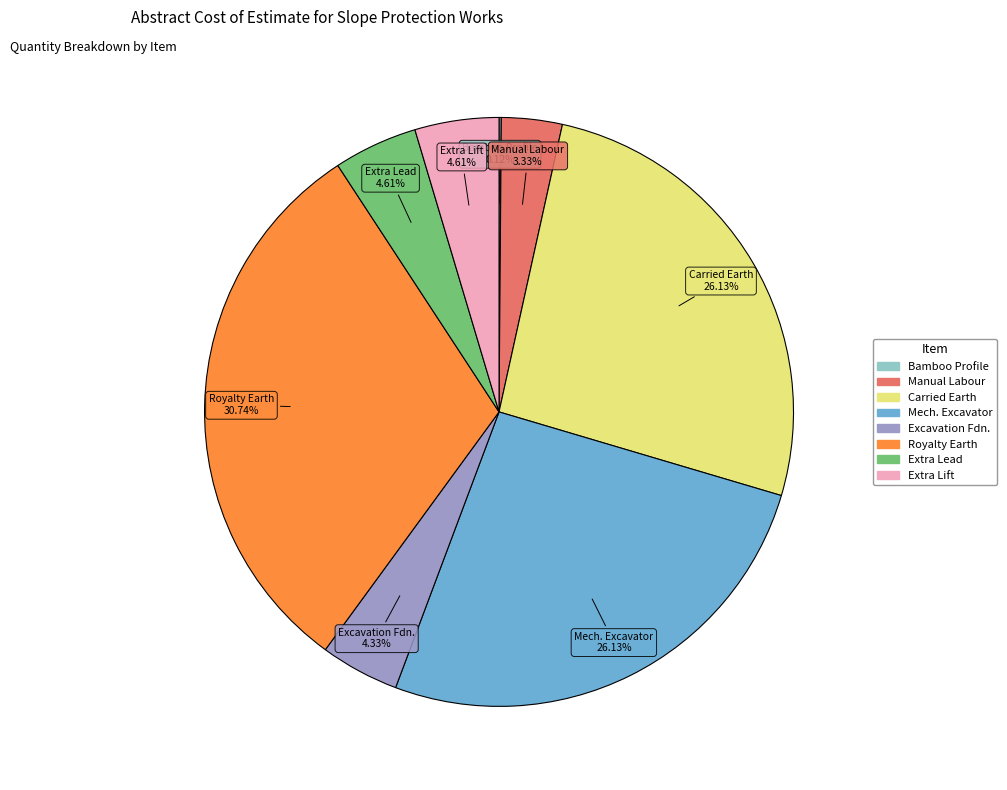

Is there a majority slice in this chart?

No